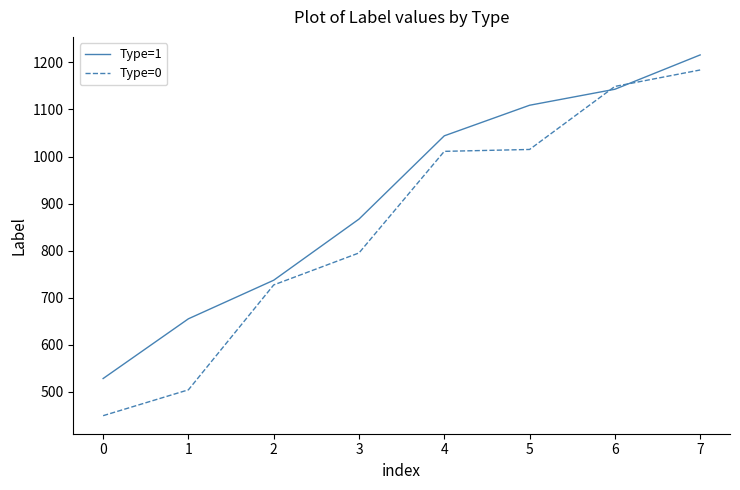

Reading right to left, what are all the values shown in this chart?

Type=1: 7=1216	6=1143	5=1109	4=1044	3=867	2=737	1=655	0=528
Type=0: 7=1184	6=1149	5=1015	4=1011	3=795	2=727	1=504	0=449